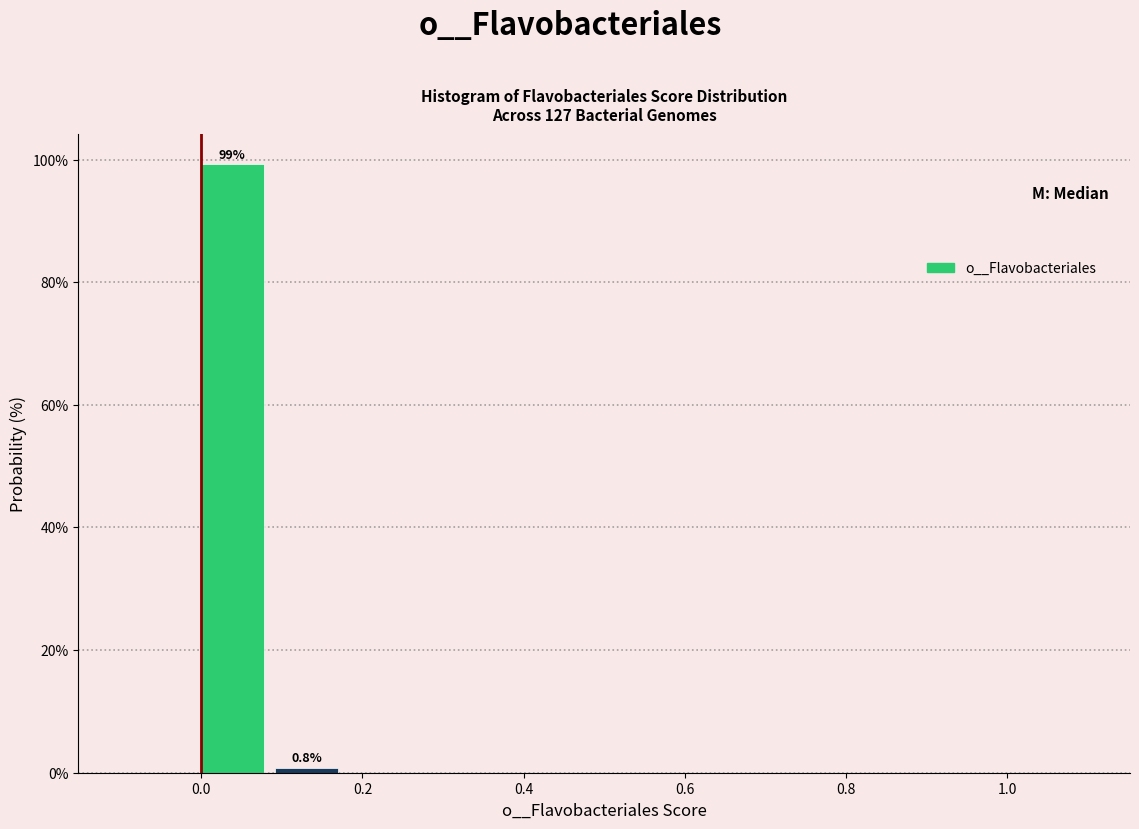

Over which range of the x-axis is the bar tallest?

0.00 to 0.08